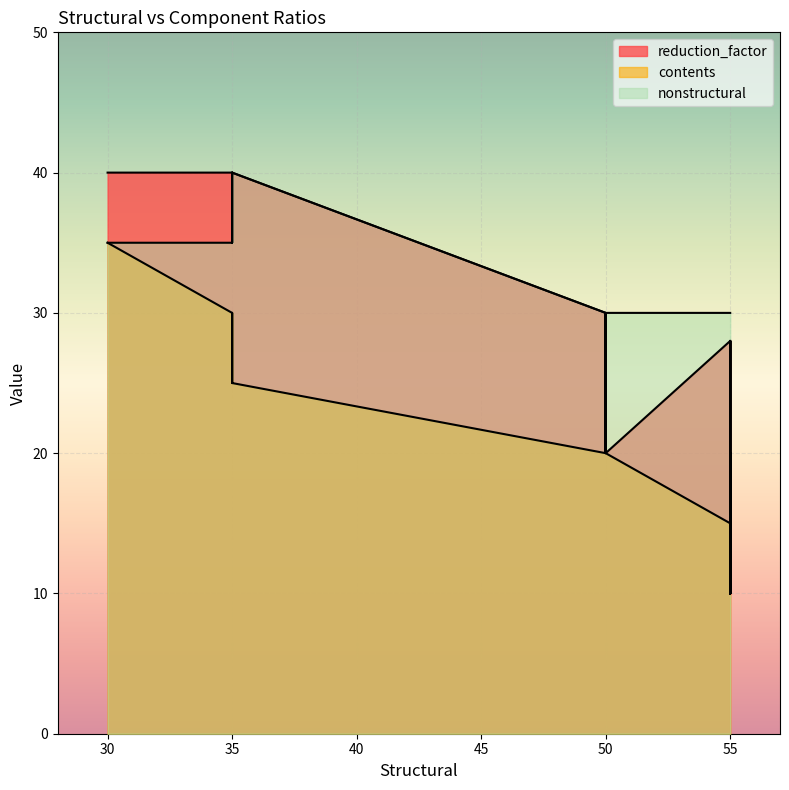

Which series has the widest spread of values?

contents